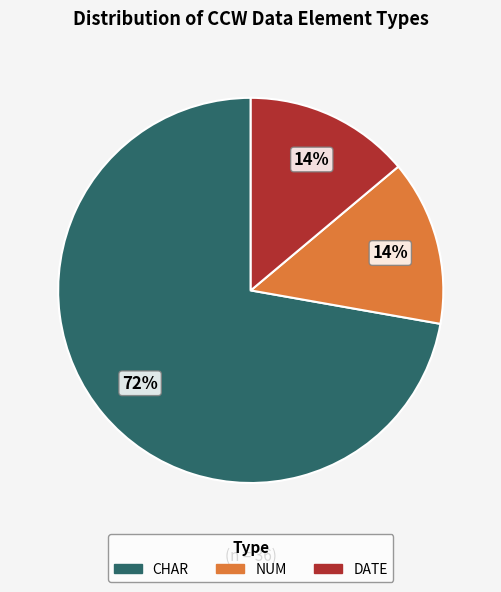

Is there any slice that represents more than half of the pie?

Yes